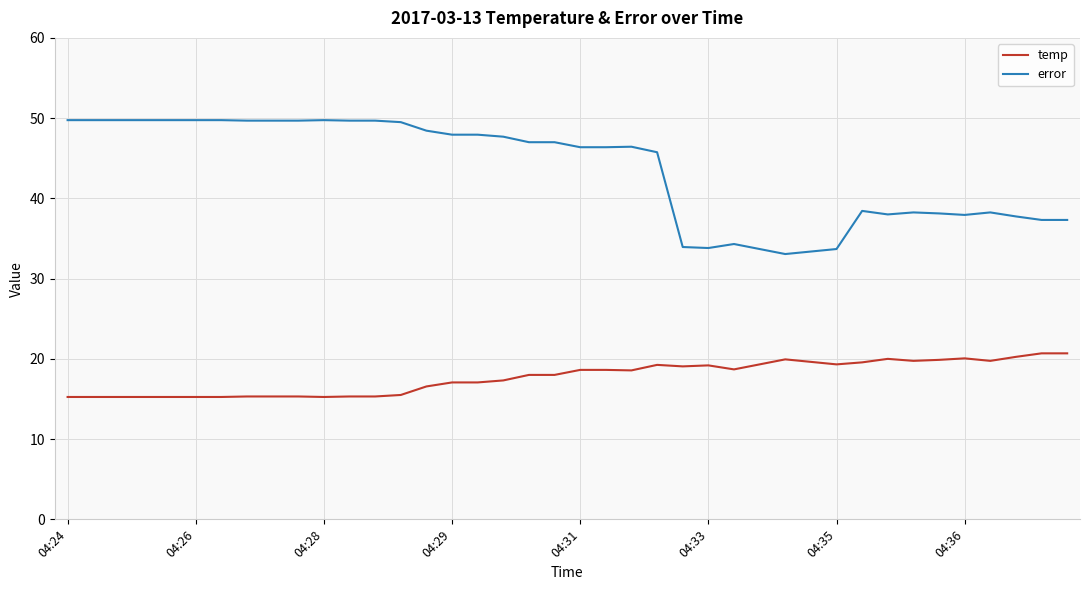

Does the chart display data point markers on the line(s)?

No